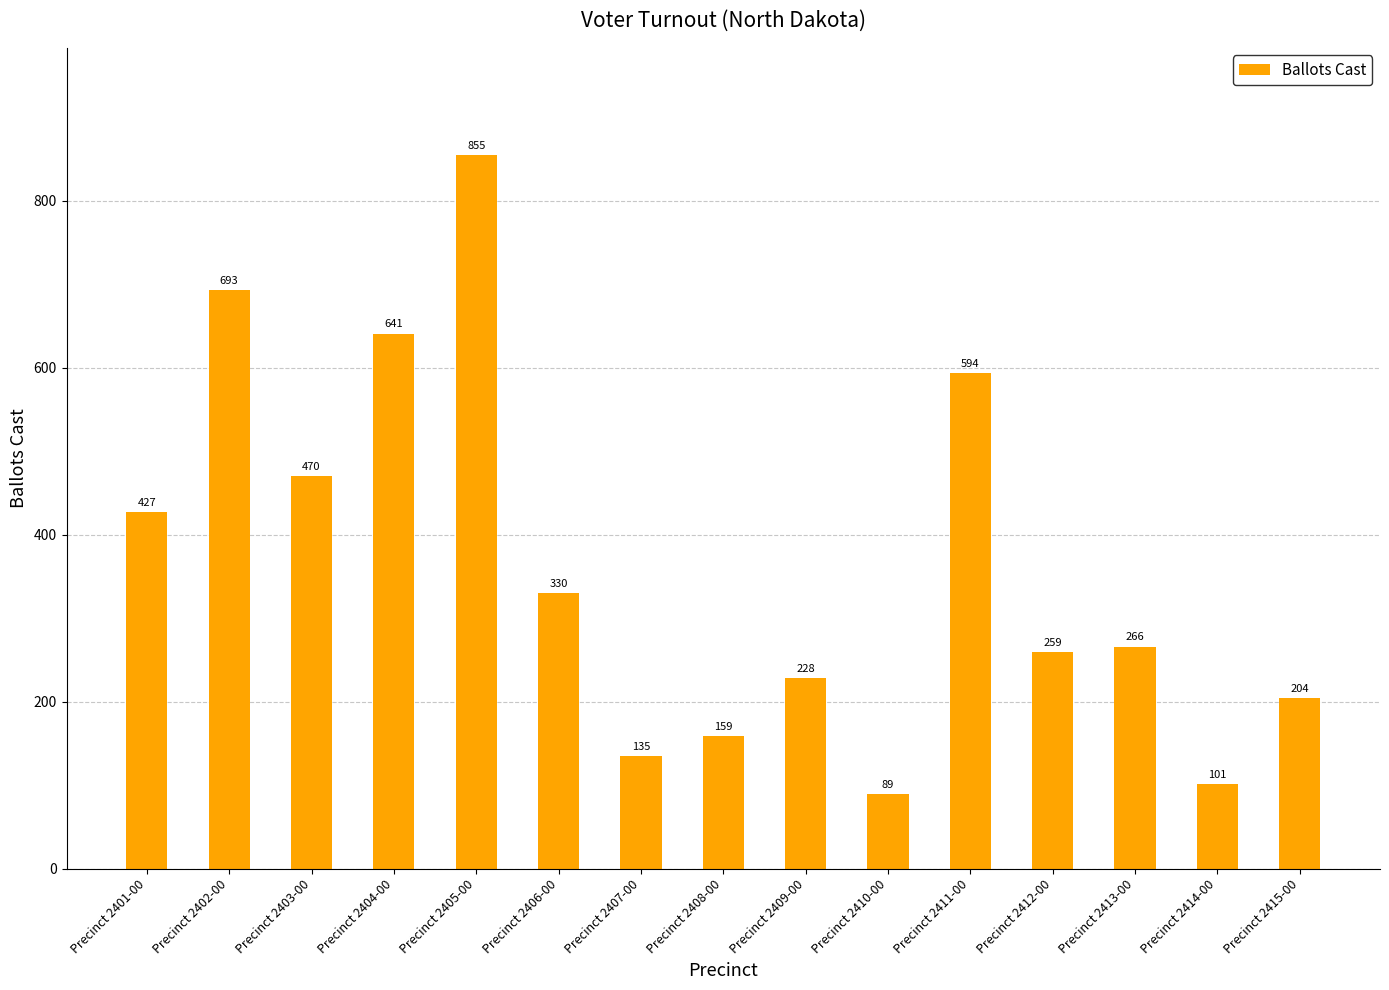

Does the chart contain any negative values?

No